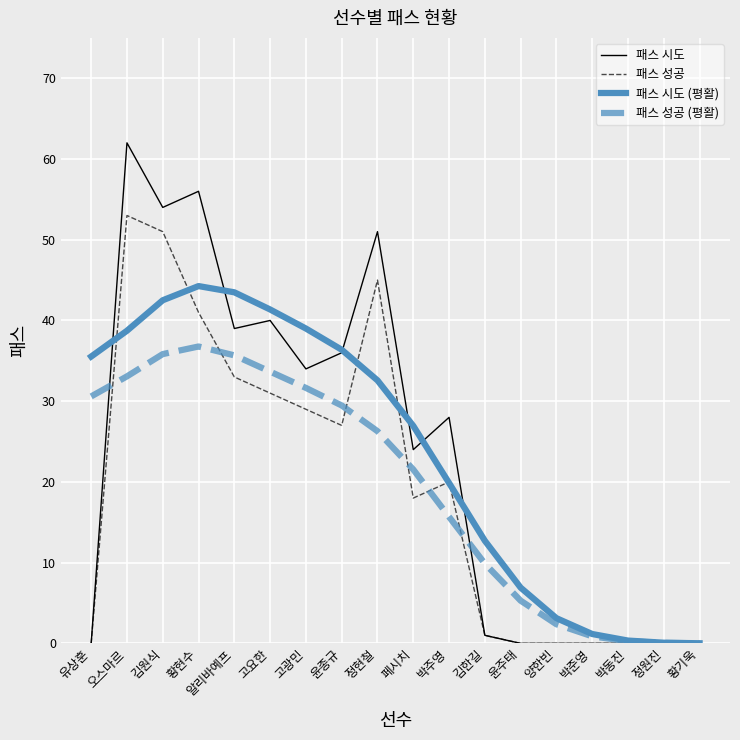

At which category does 패스 시도 reach its first local peak?

오스마르